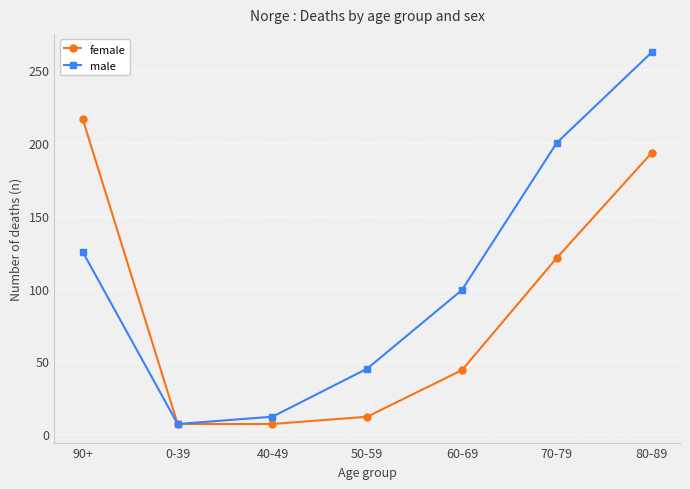

At which label does male reach its peak?

80-89